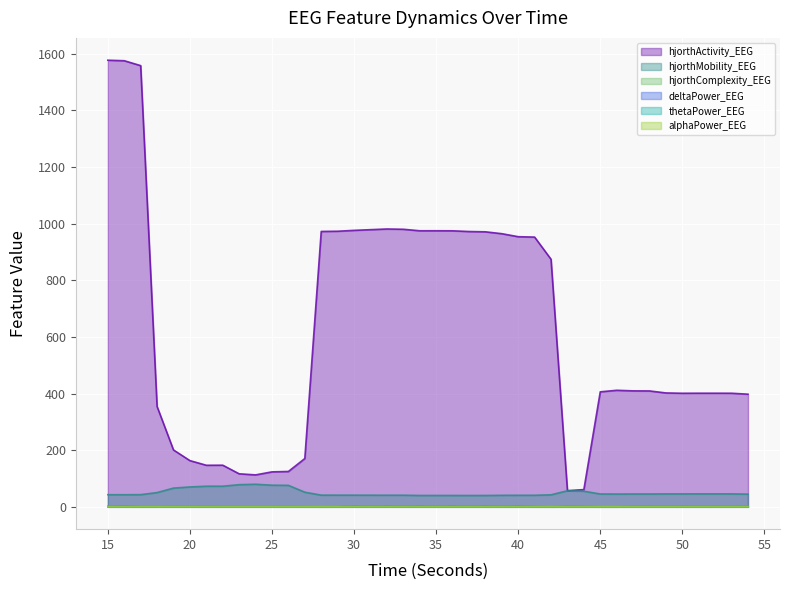

Rank the categories by deltaPower_EEG value from lowest to highest.

28, 42, 45, 46, 24, 25, 23, 26, 29, 22, 17, 18, 27, 20, 41, 19, 21, 44, 47, 53, 51, 49, 39, 31, 33, 35, 37, 15, 43, 48, 54, 52, 50, 30, 16, 32, 34, 38, 36, 40